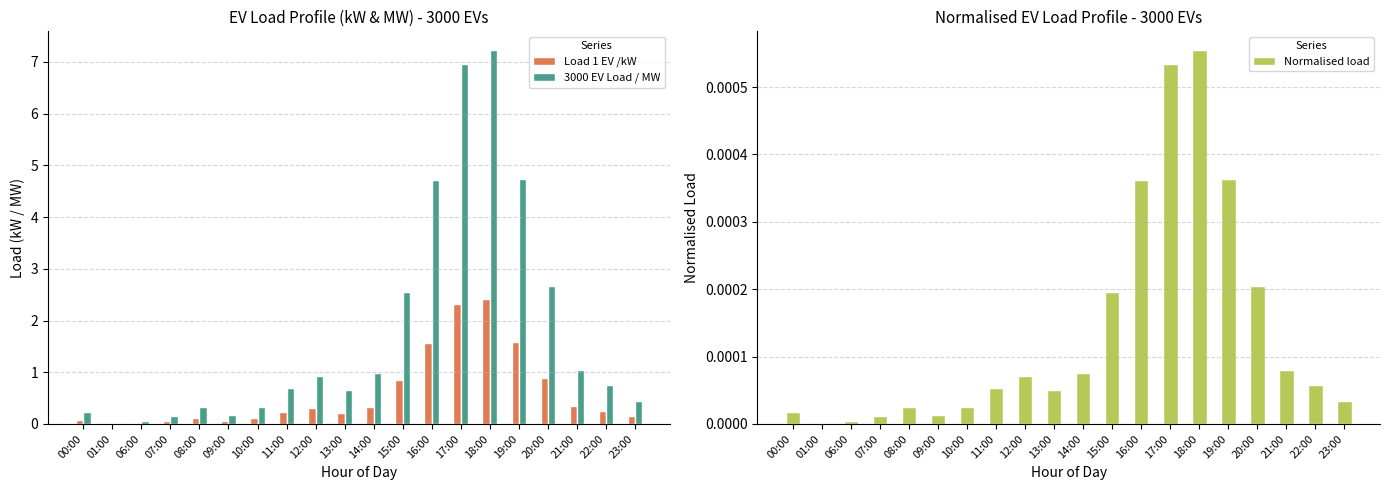

What is the average value of the 3000 EV Load / MW series?

1.8